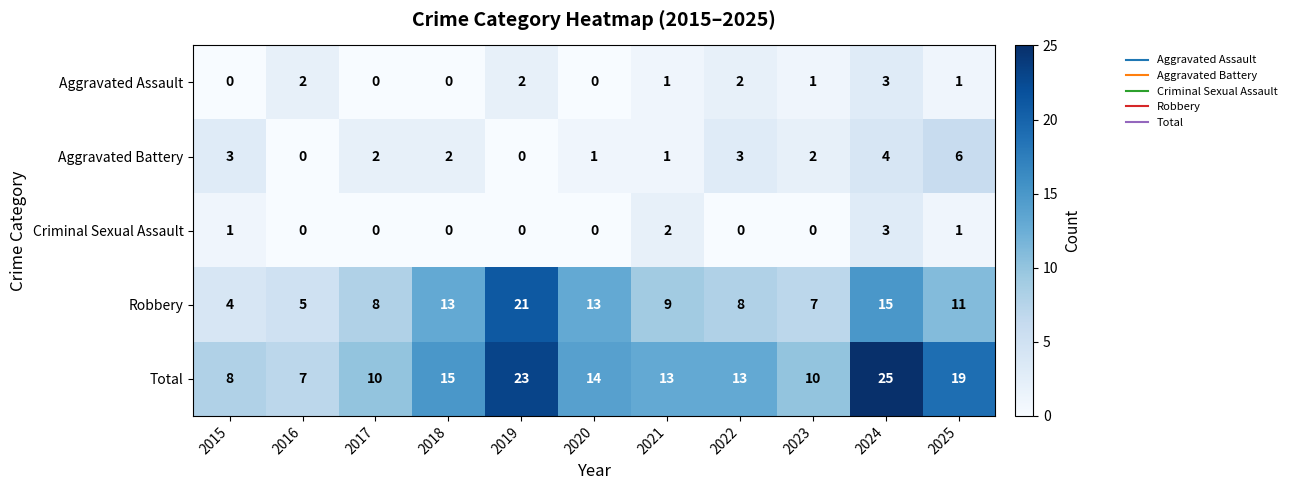

What is the approximate value of Robbery at 2019?

21